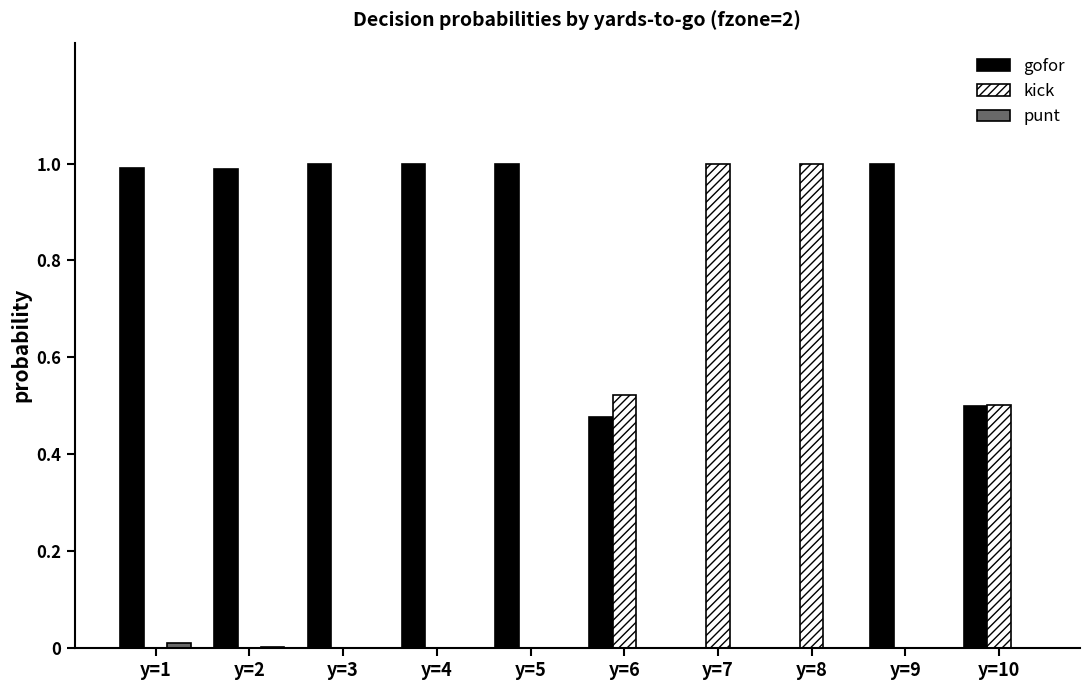

Which series has the largest total across all categories?

gofor